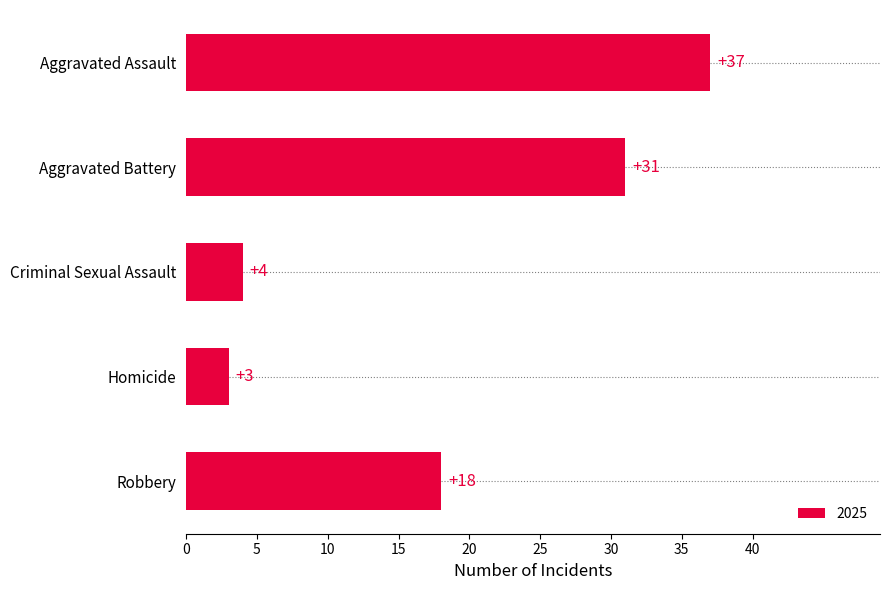

What value does the data have at Aggravated Battery, to the nearest 10?

30